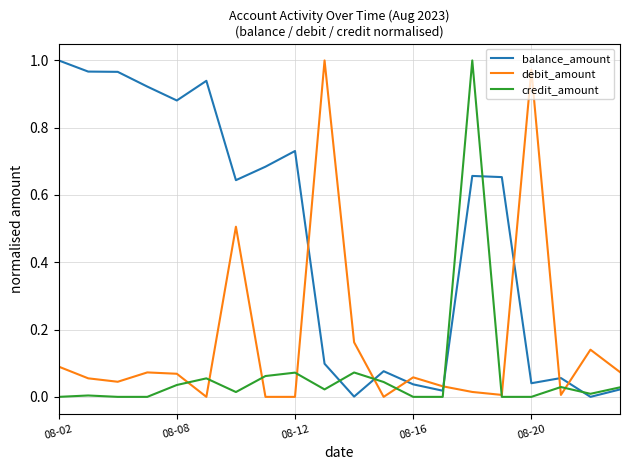

Rank the series by their average value, from highest to lowest.

balance_amount, debit_amount, credit_amount